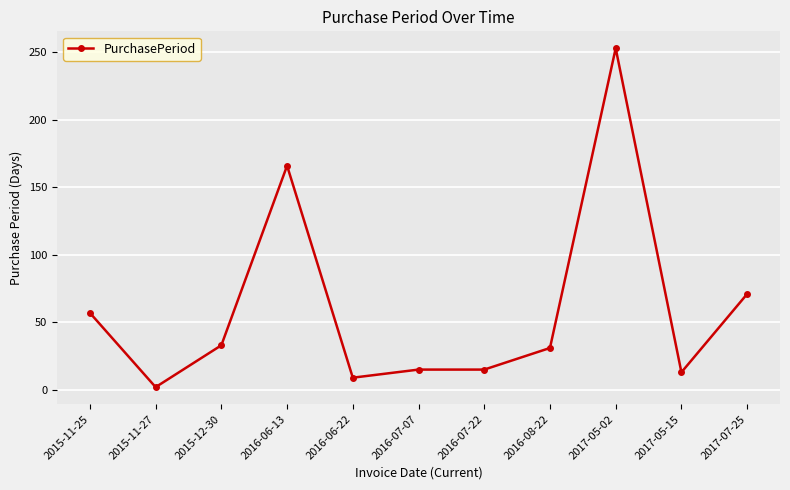

Where is the first local minimum?

2015-11-27